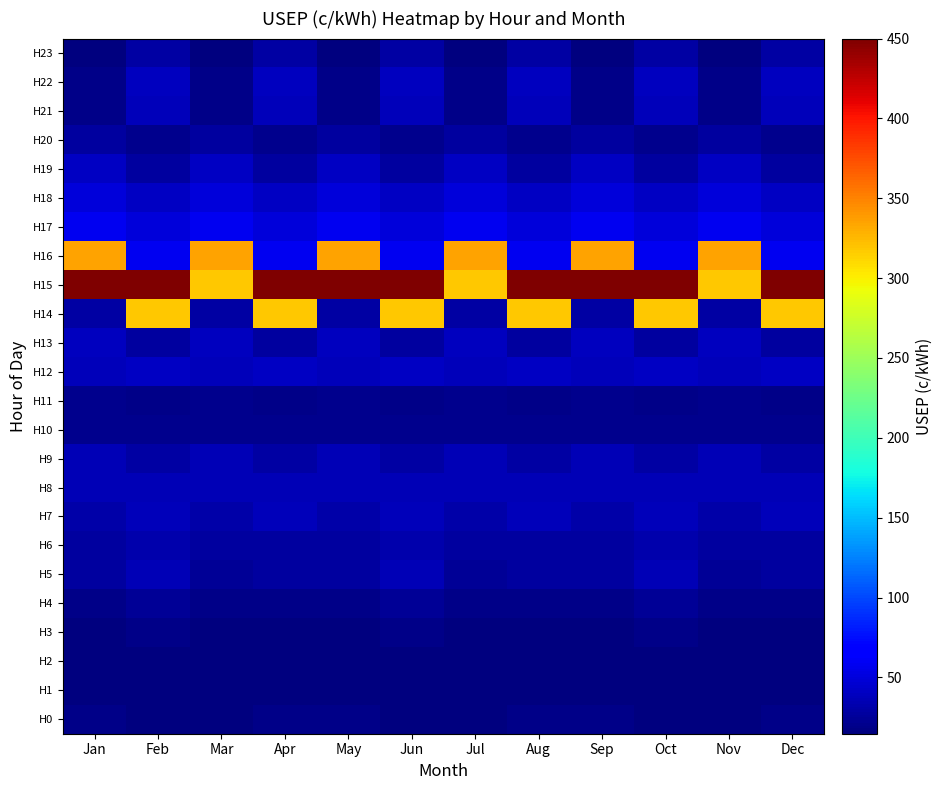

What is the minimum value shown in the chart?

14.7